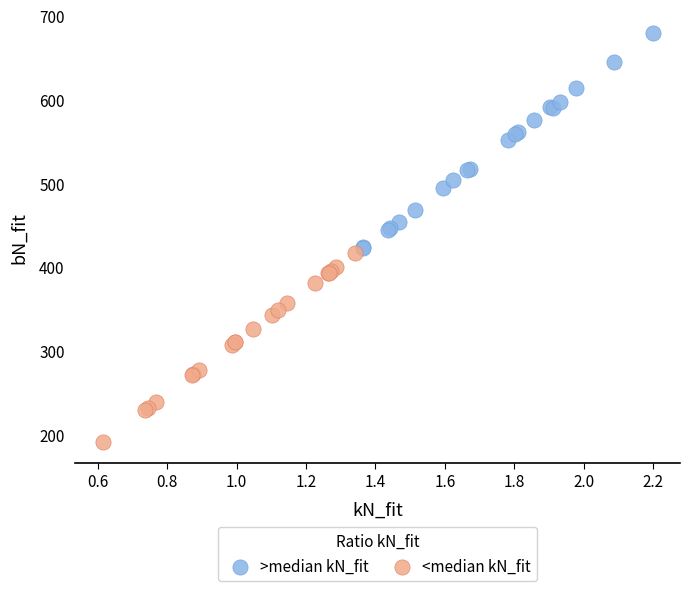

What are all the series names shown in the legend?

>median kN_fit, <median kN_fit